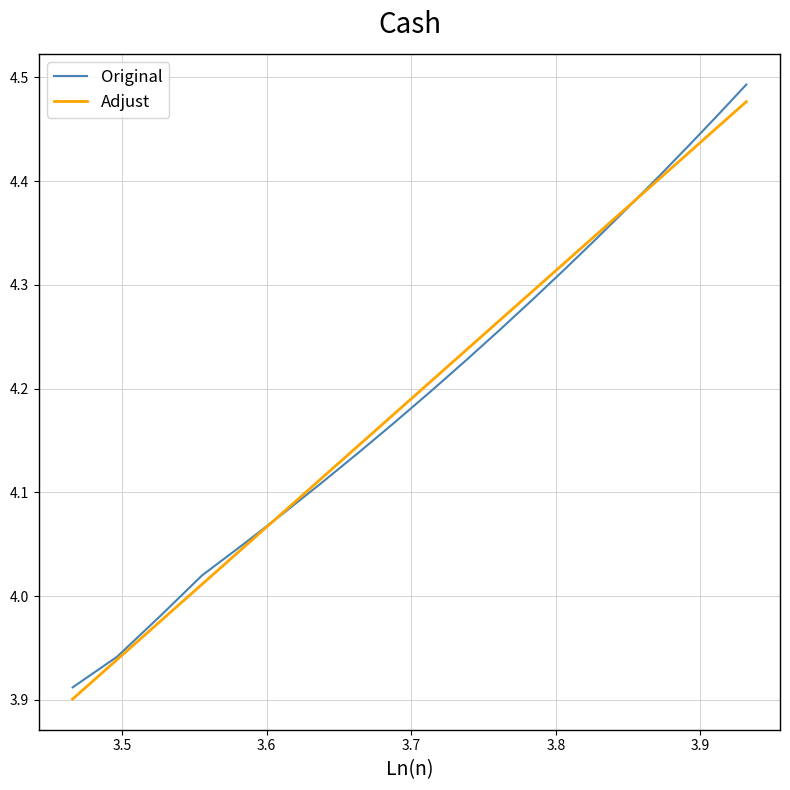

How many series are shown in this chart?

2